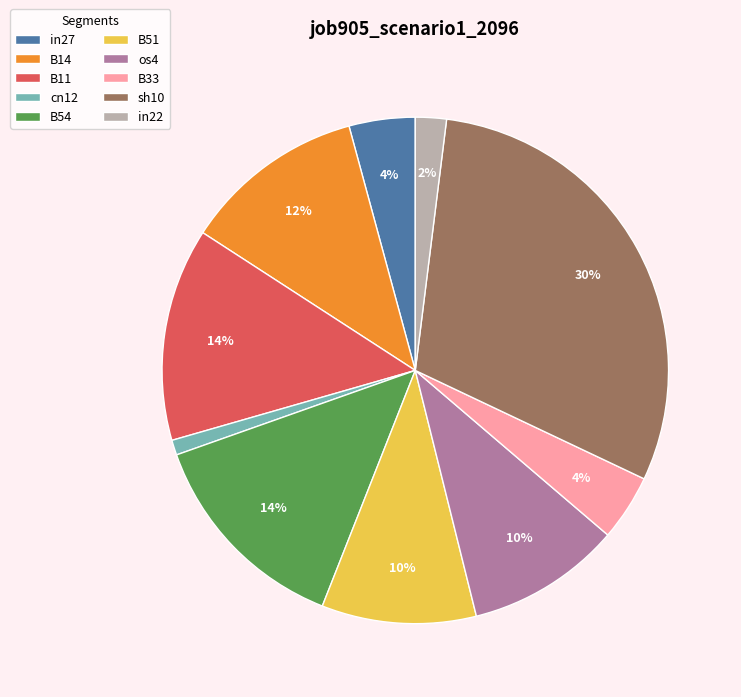

To the nearest percent, what is the difference between the B51 and B11 slice percentages?

4%